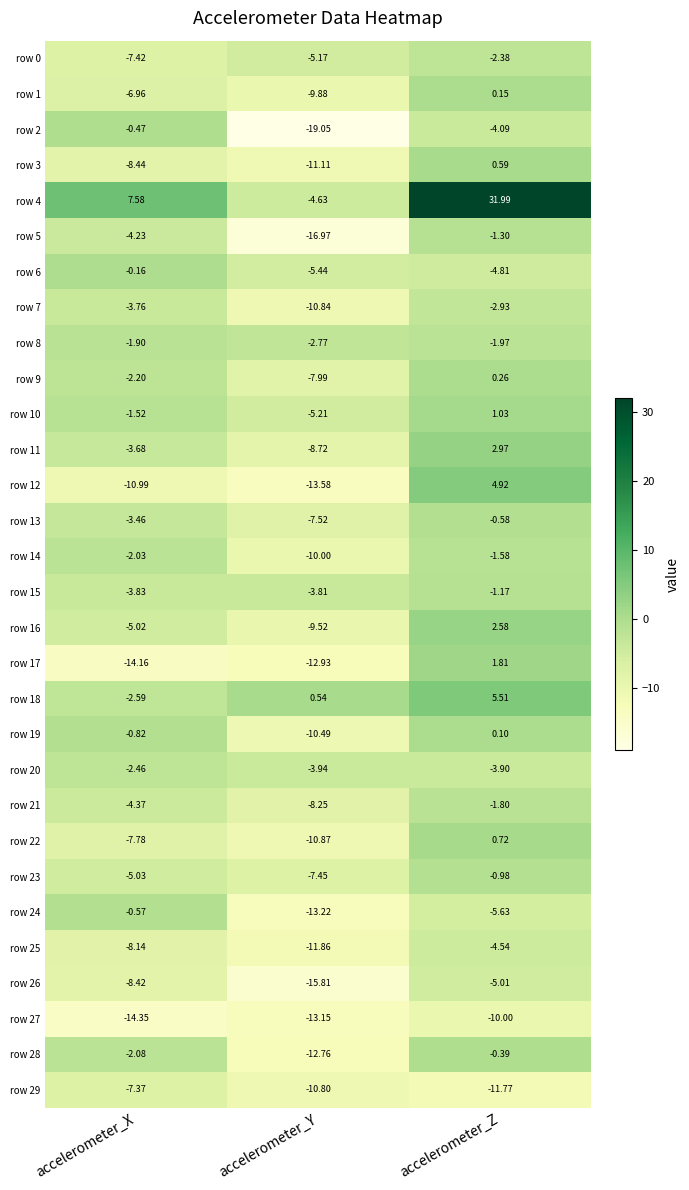

Rank the categories by row 25 value from highest to lowest.

accelerometer_Z, accelerometer_X, accelerometer_Y